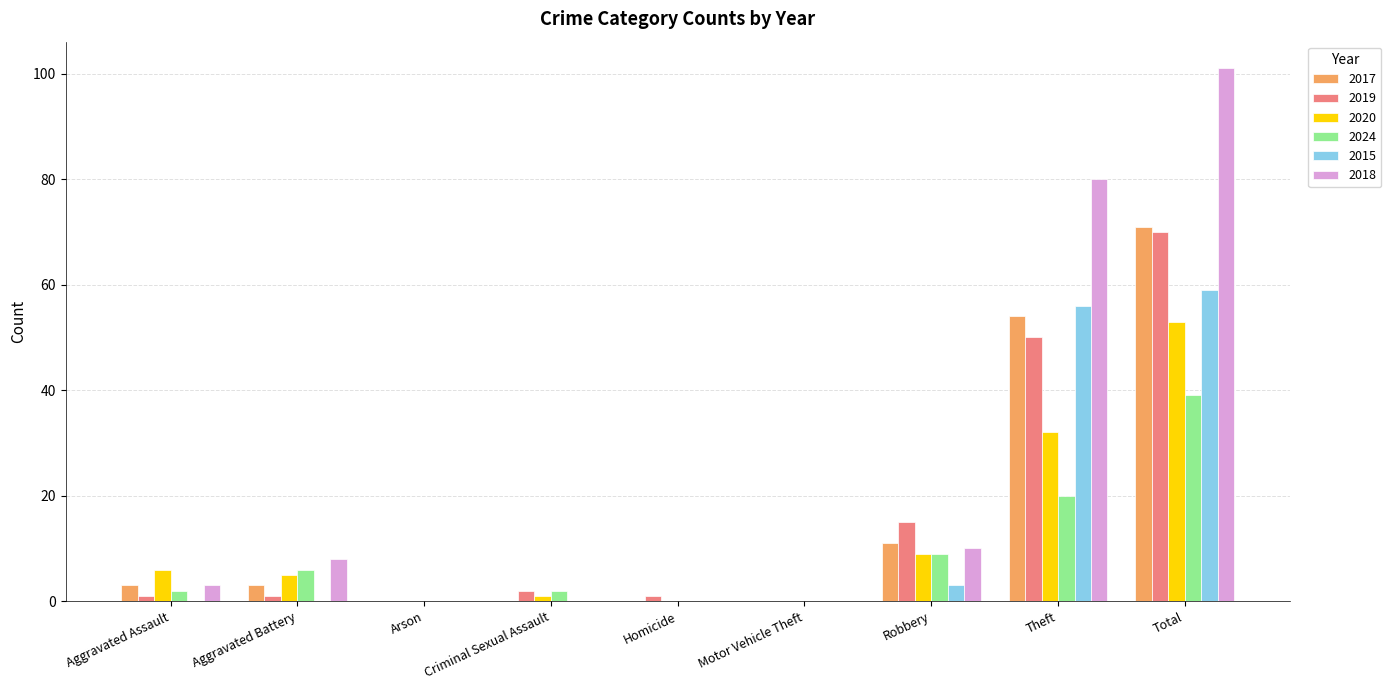

True or false: 2020 has a value of 46 at Theft.

False